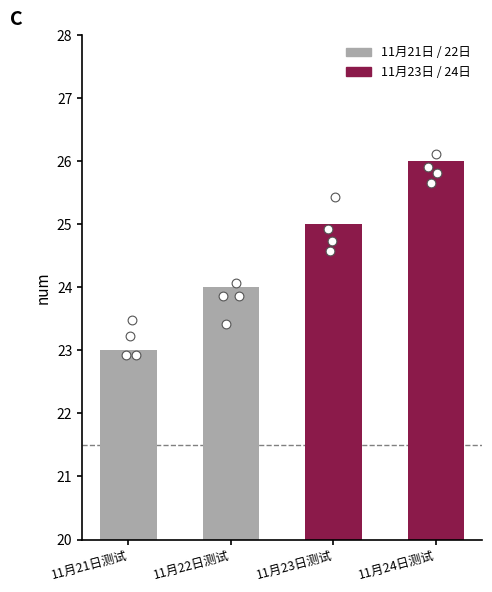

What is the change in value from 11月23日测试 to 11月24日测试?

+1